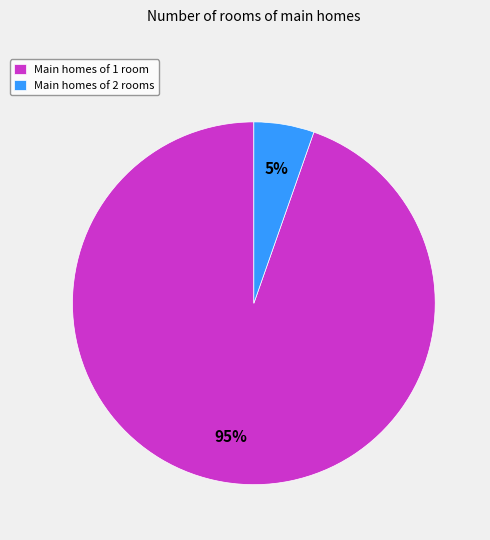

Which has a higher value, Main homes of 1 room or Main homes of 2 rooms?

Main homes of 1 room